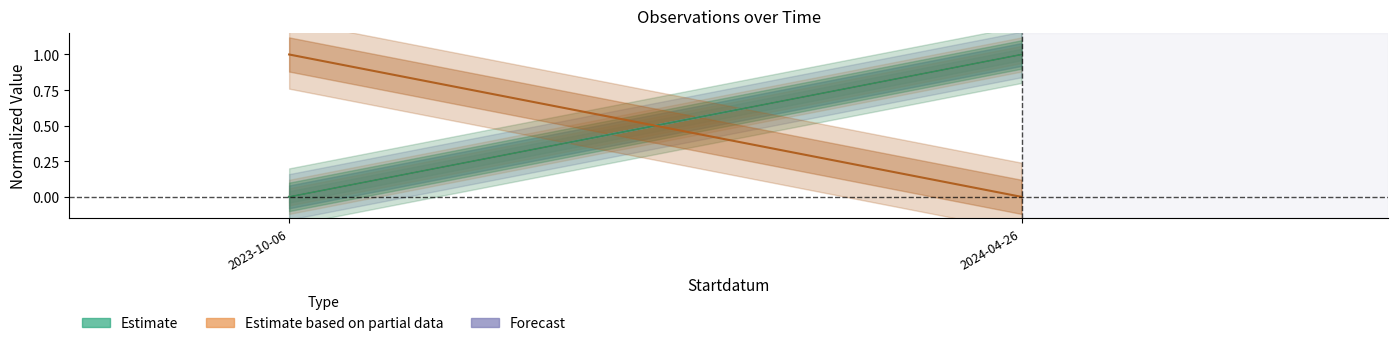

What is the difference between the Noggrannhet values at 2023-10-06 and 2024-04-26?

1